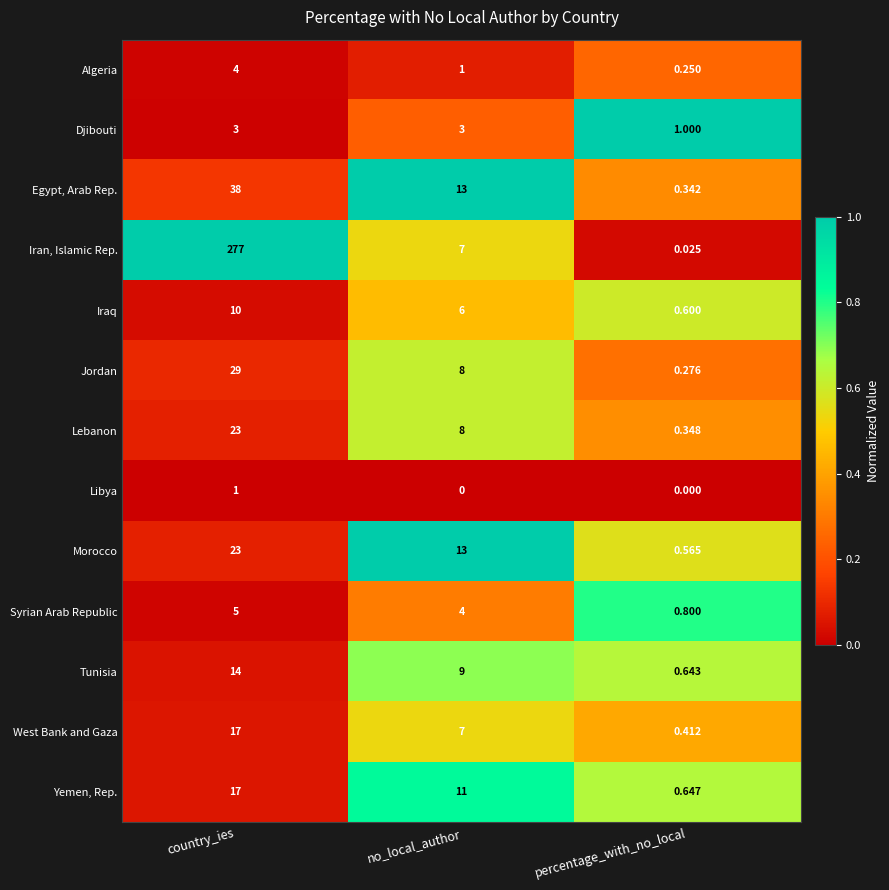

At which label is Syrian Arab Republic closest to 2?

percentage_with_no_local